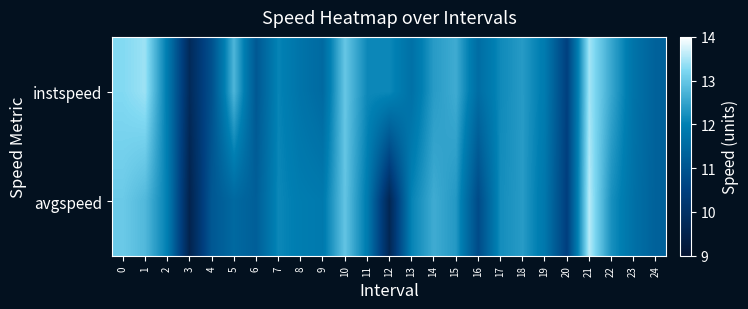

What is the spread (max minus min) of values at 5?

1.3